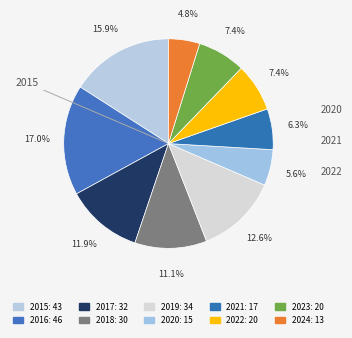

Count the number of slices in the pie.

10